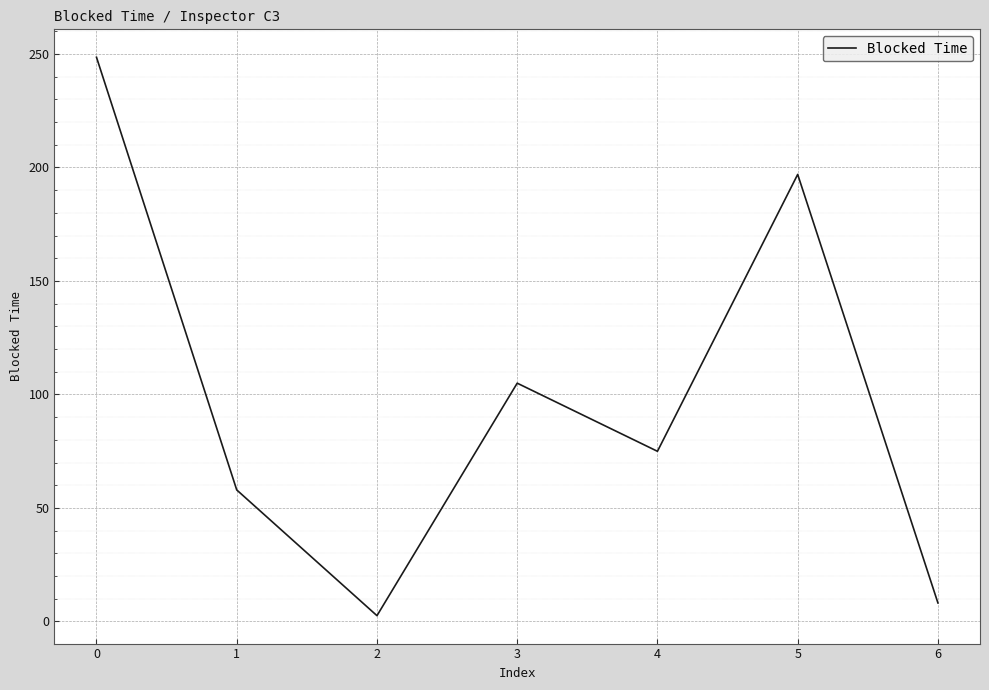

Rank the categories by value from lowest to highest.

2, 6, 1, 4, 3, 5, 0